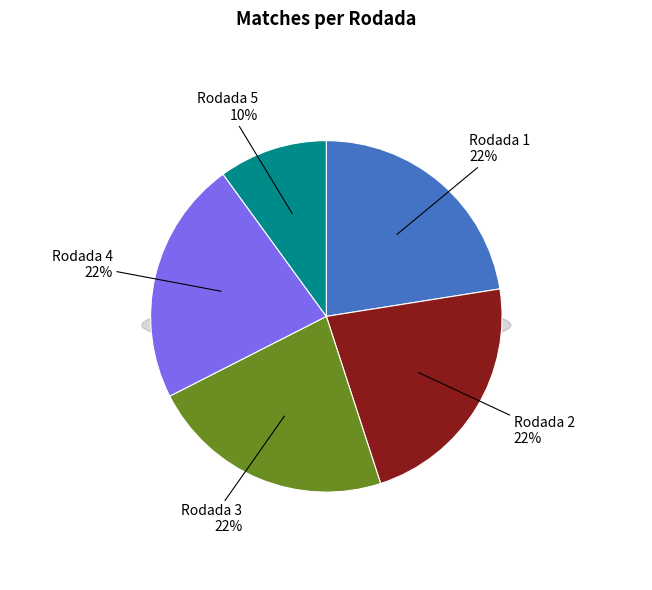

The Rodada 3 slice represents 22% of the pie. True or false?

True